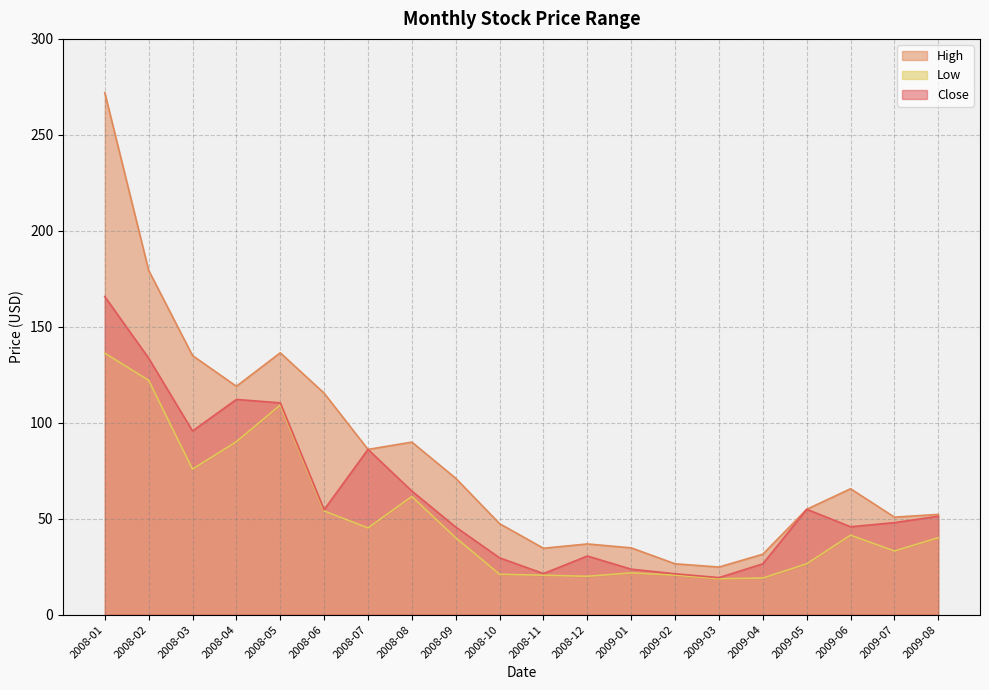

True or false: High and Close cross at least once.

False